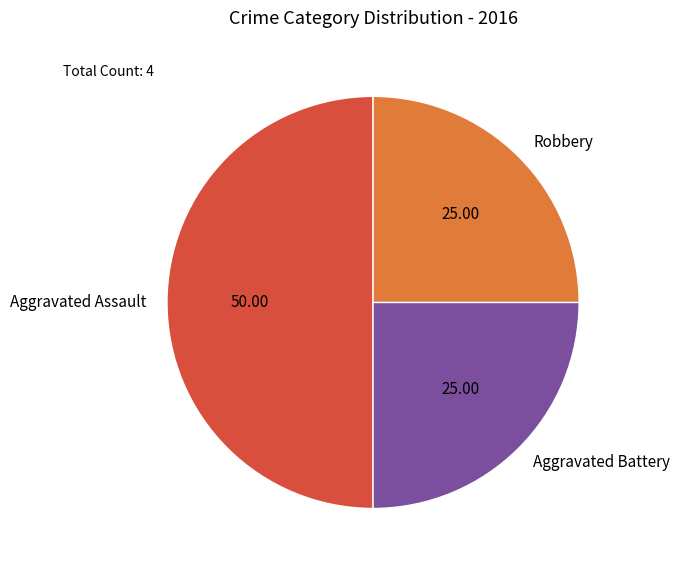

Which slice is the largest?

Aggravated Assault